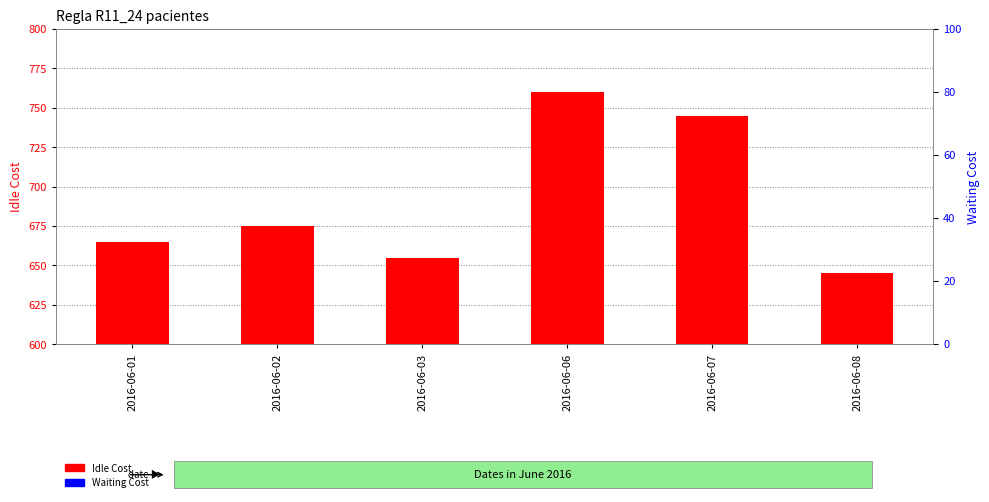

What is the difference between the second highest and second lowest values in the Idle Cost series?

90